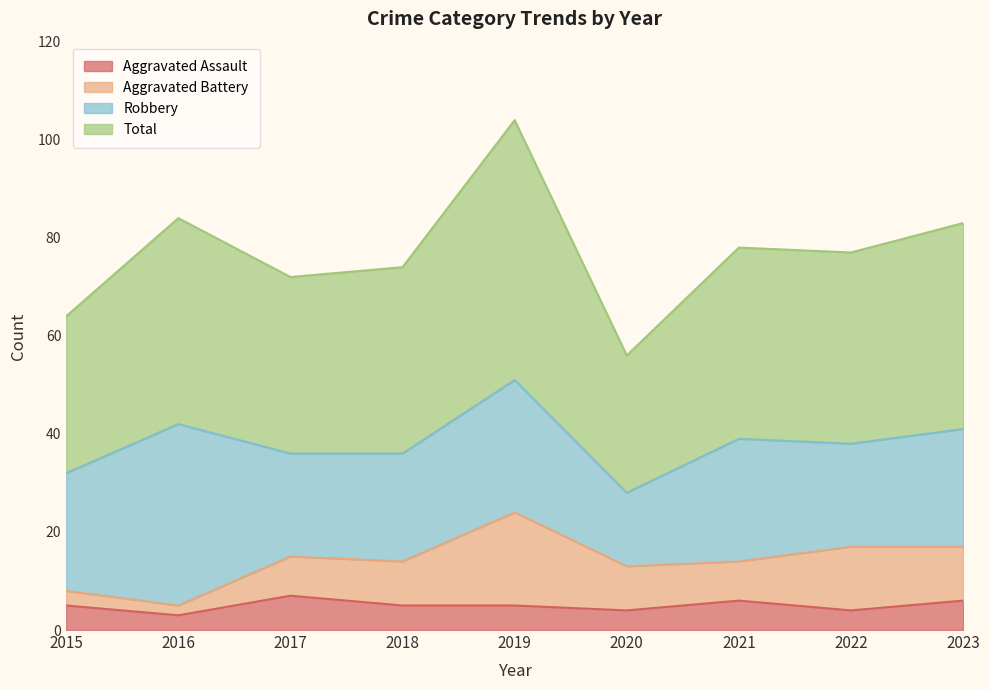

Which series changed the most between 2016 and 2020?

Total